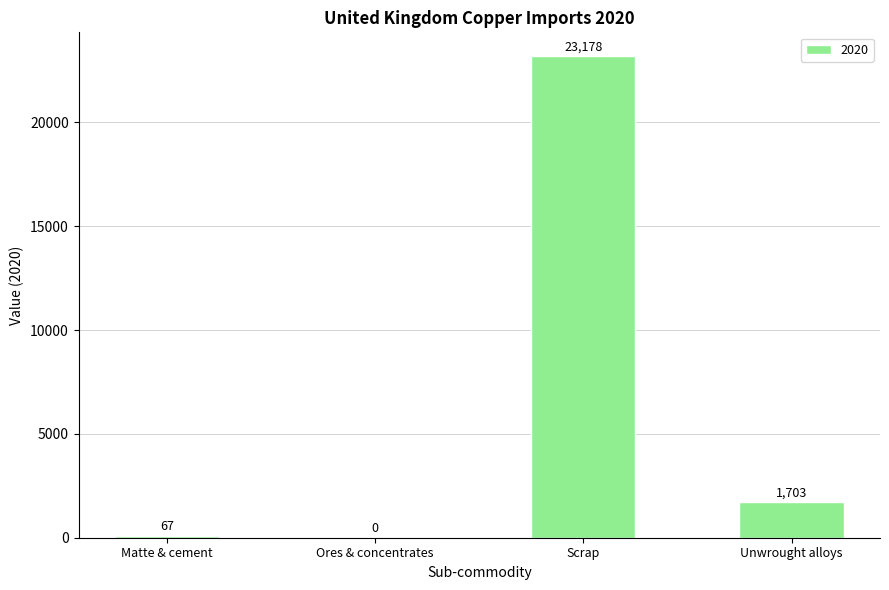

Reading left to right, transcribe all the data shown in this chart.

67	0	23178	1703